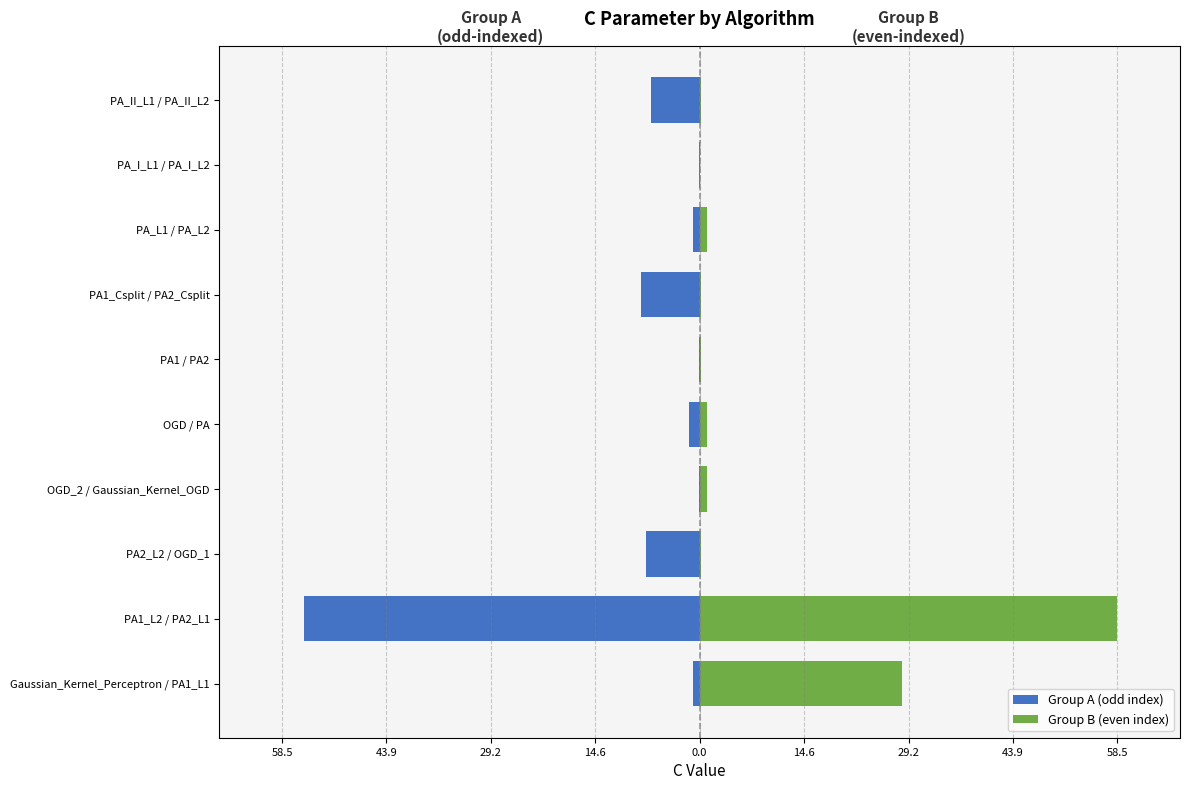

How many data points in Group B (even index) are above 1?

2